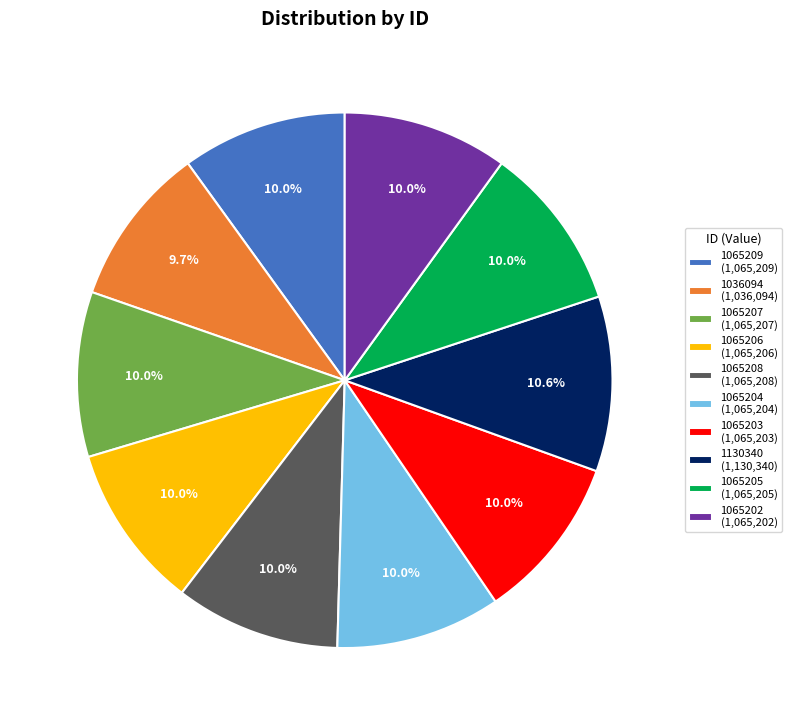

True or false: 1036094 accounts for 10% of the total.

True